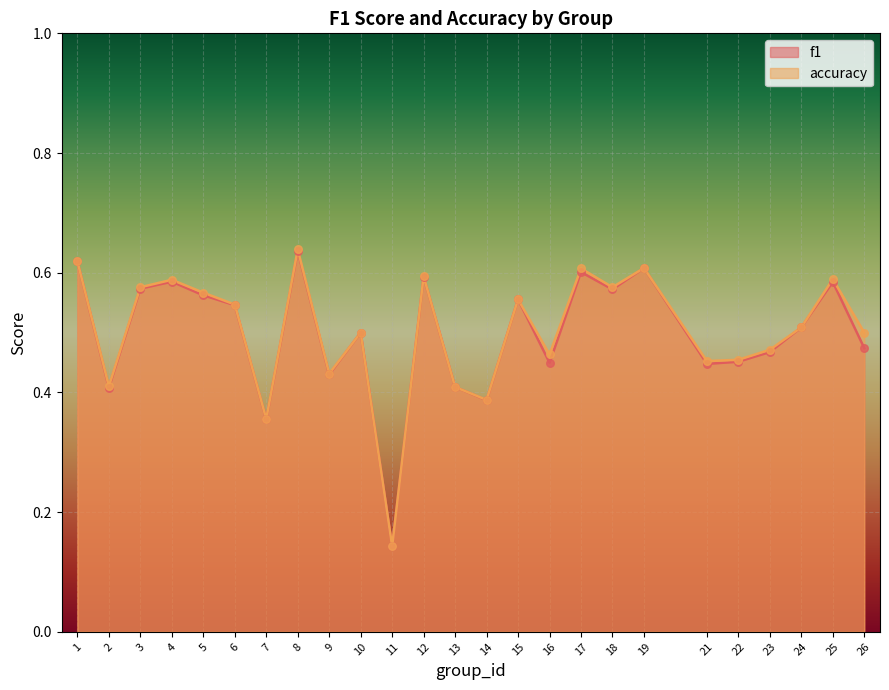

Which series reaches the maximum Y coordinate?

accuracy